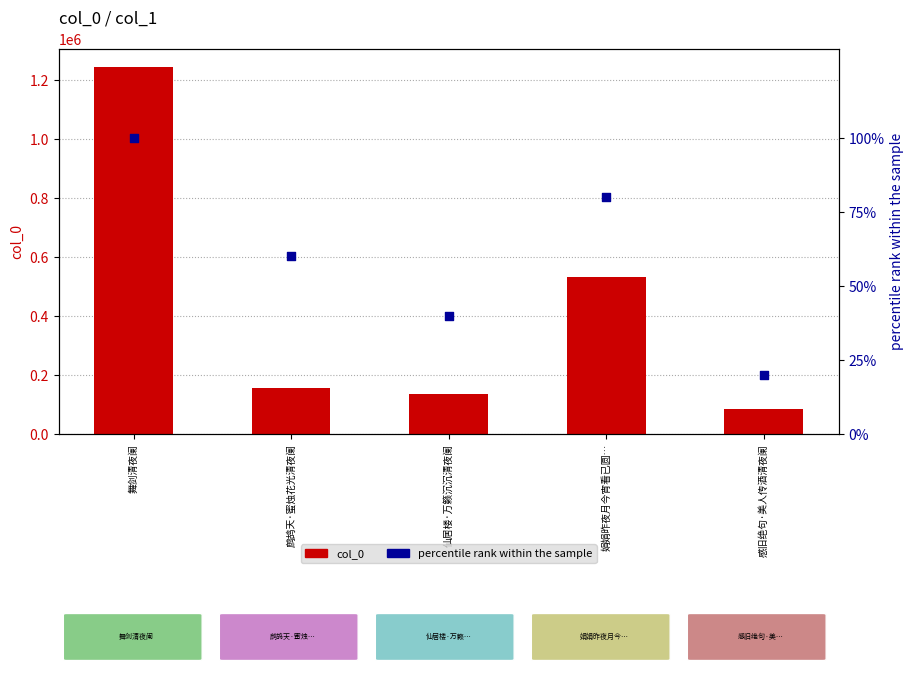

Which series has the widest spread of Y values?

col_0